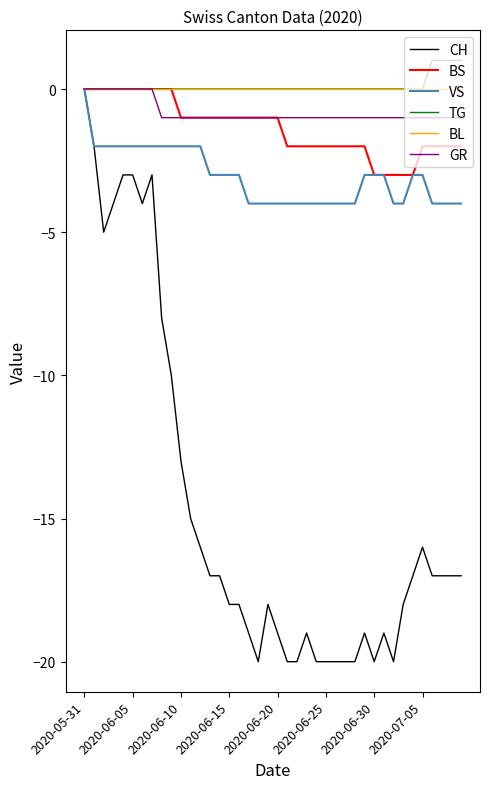

What is the smallest value displayed?

-20